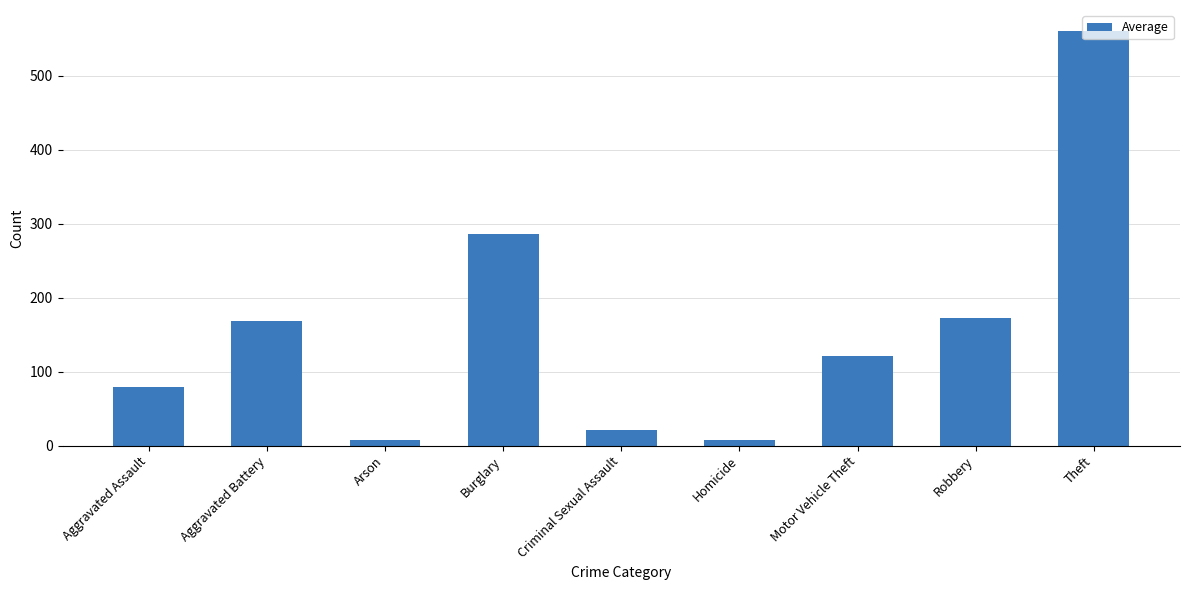

What is the label of the 3rd bar from the left?

Arson